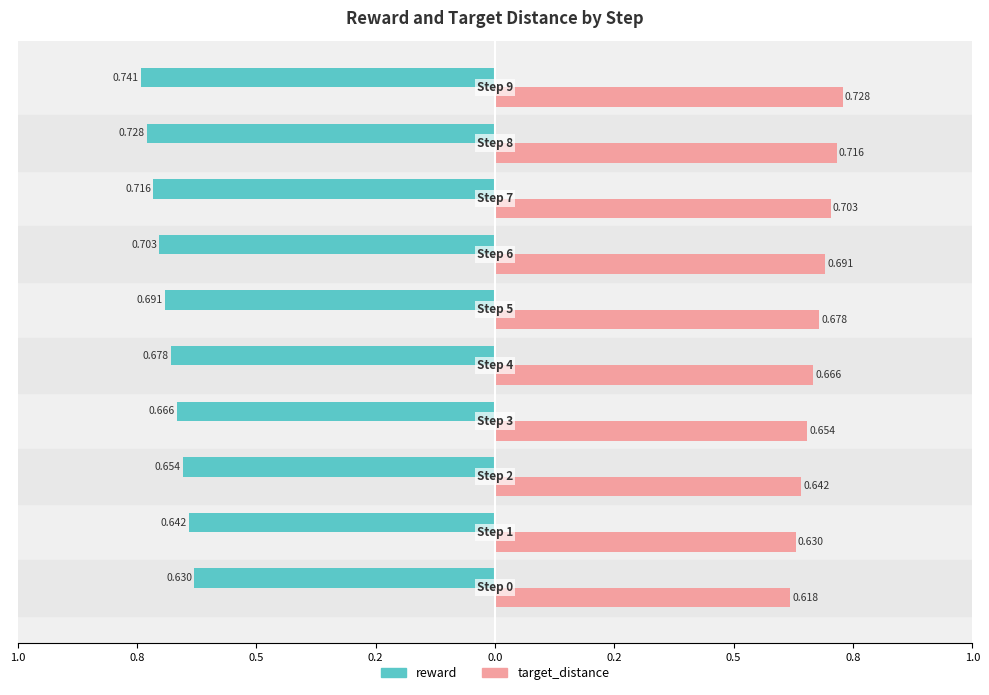

What are all the series names shown in the legend?

reward, target_distance